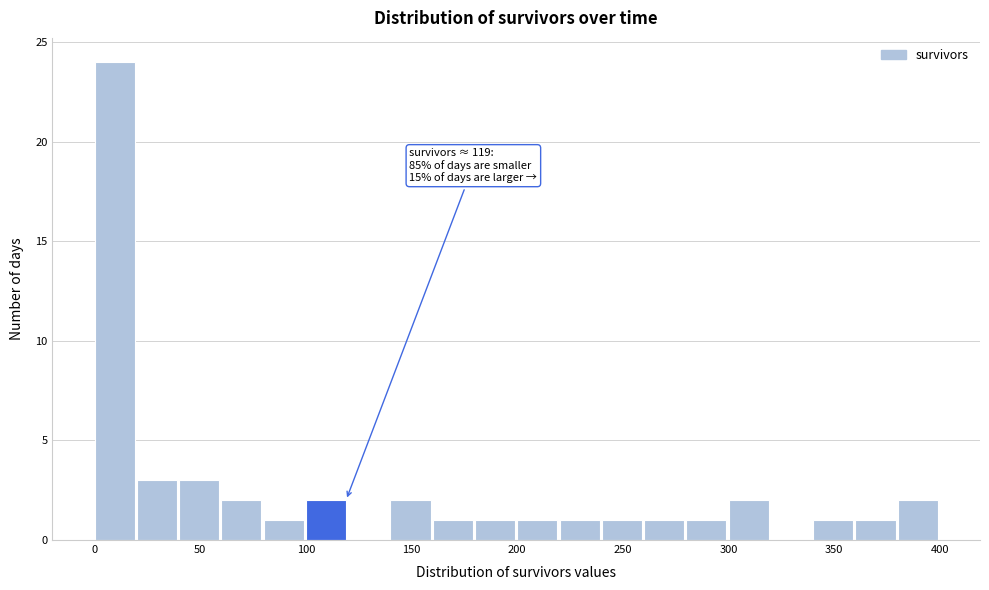

Over which range of the x-axis is the bar tallest?

0 to 20